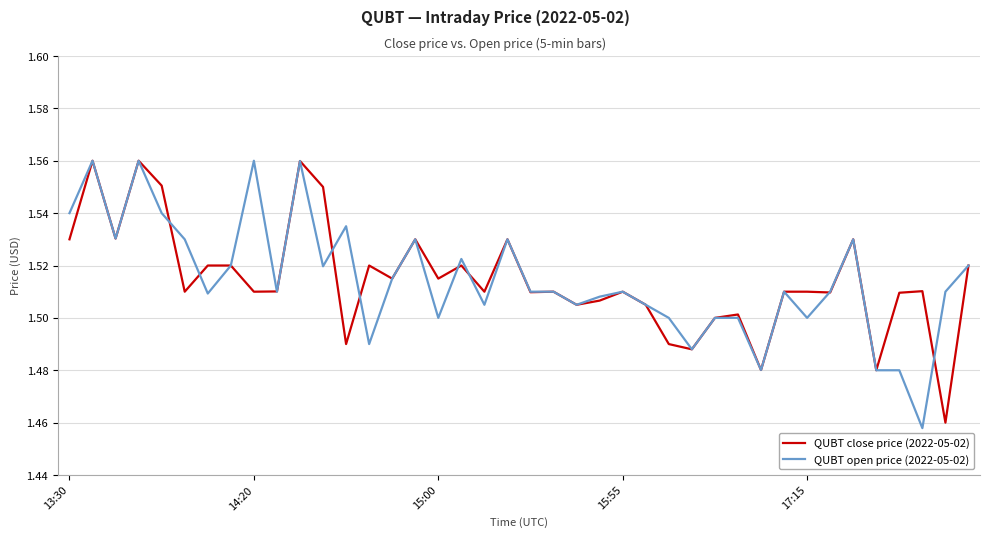

What is the average value of the QUBT open price (2022-05-02) series?

1.5